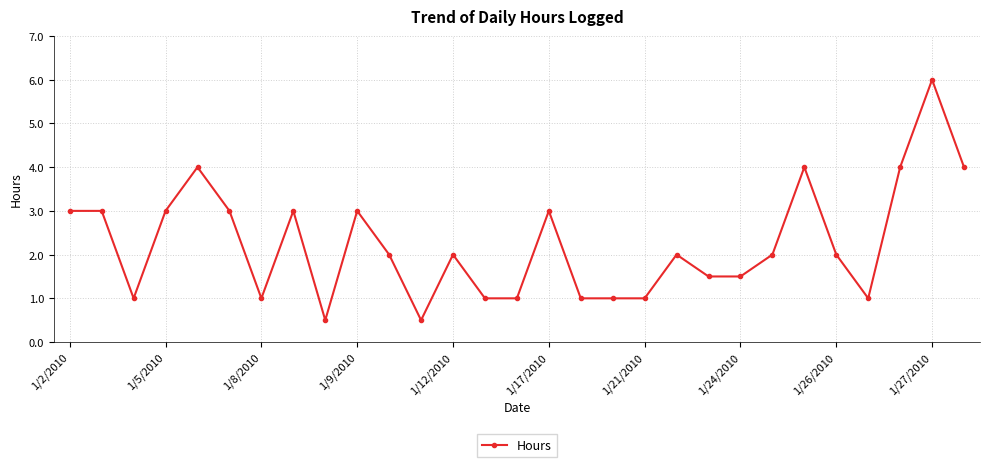

What is the sum of all values?

65.0